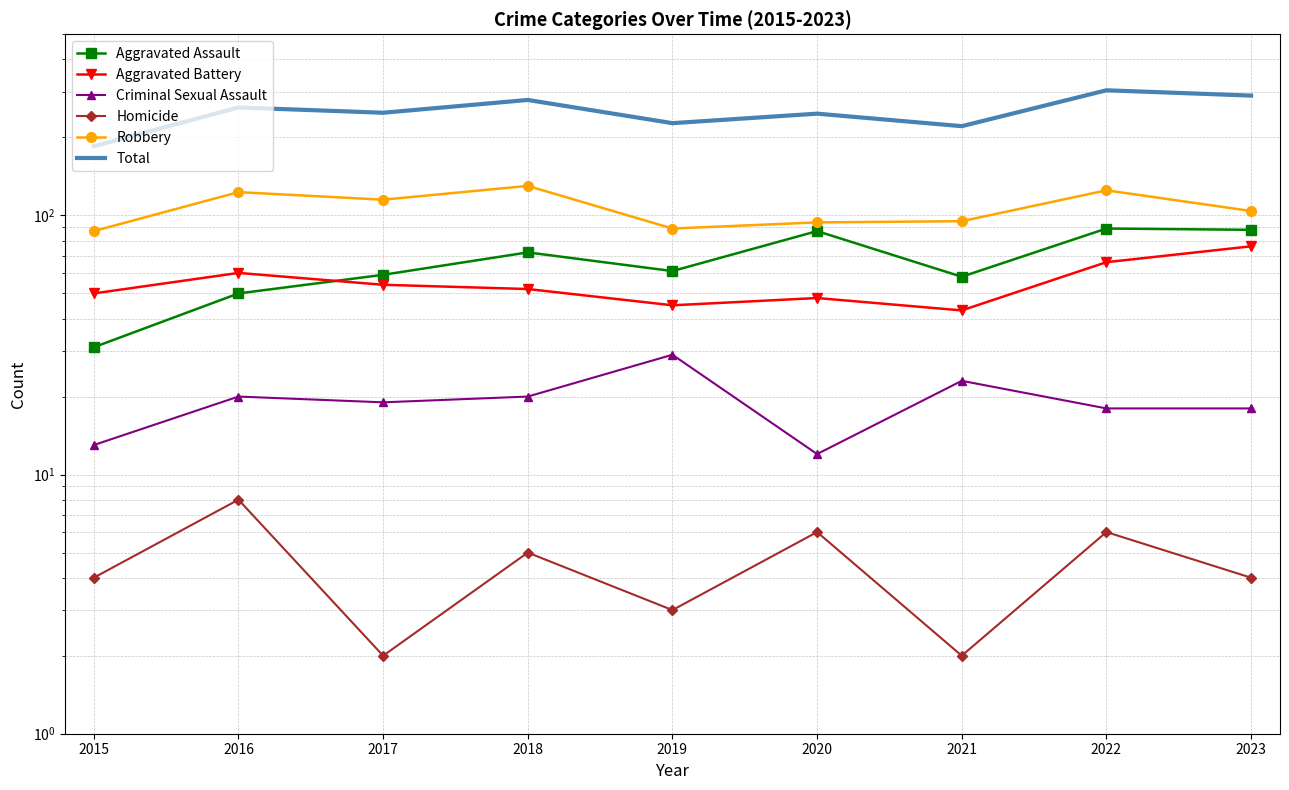

What is the value of the Total point at the 7th from the left?

221